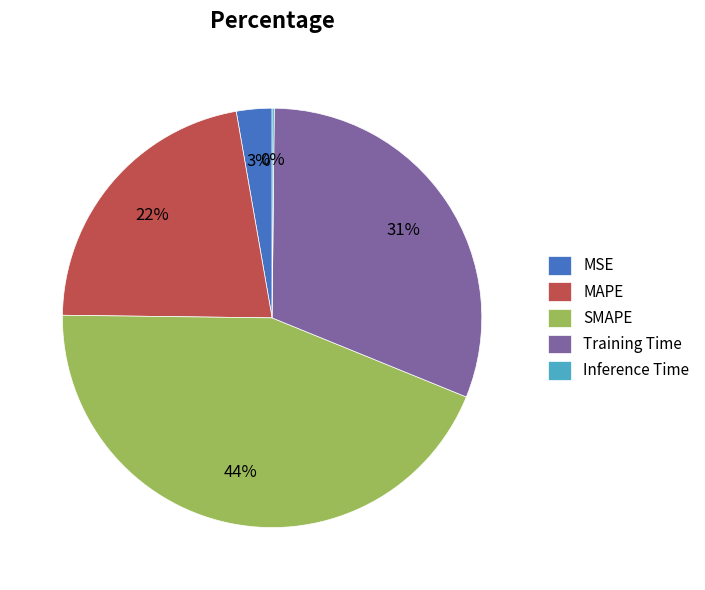

Does MSE account for over 50% of the chart?

No